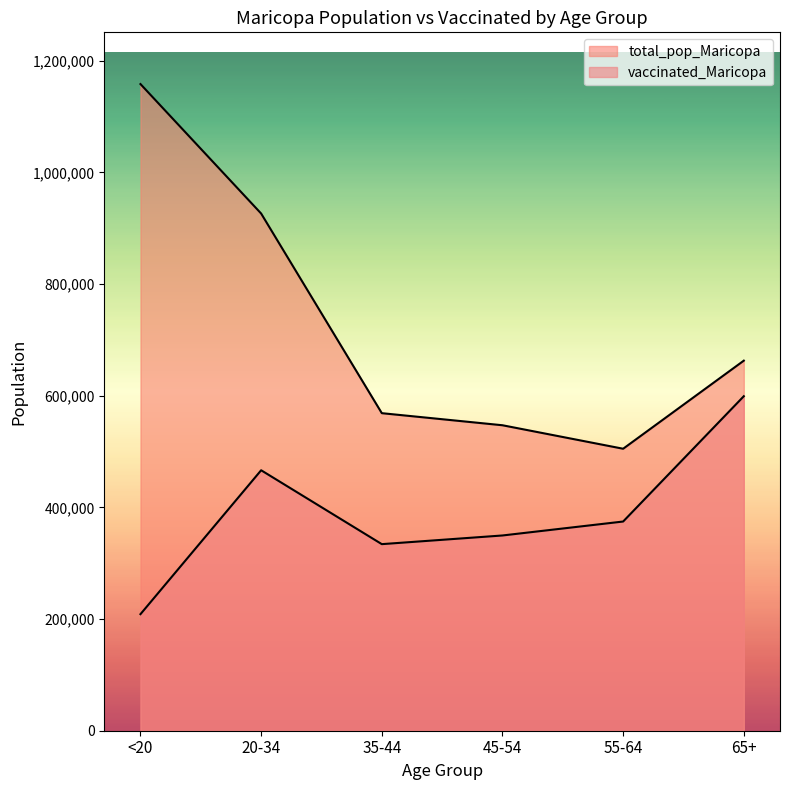

Which series has the largest total across all categories?

total_pop_Maricopa